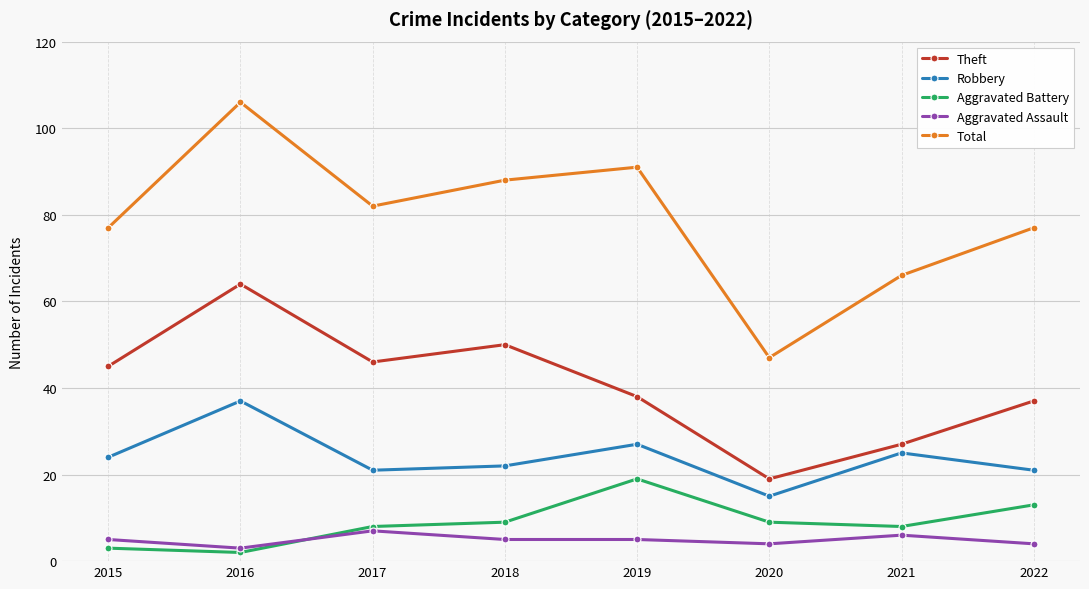

How many data points does each series have?

8